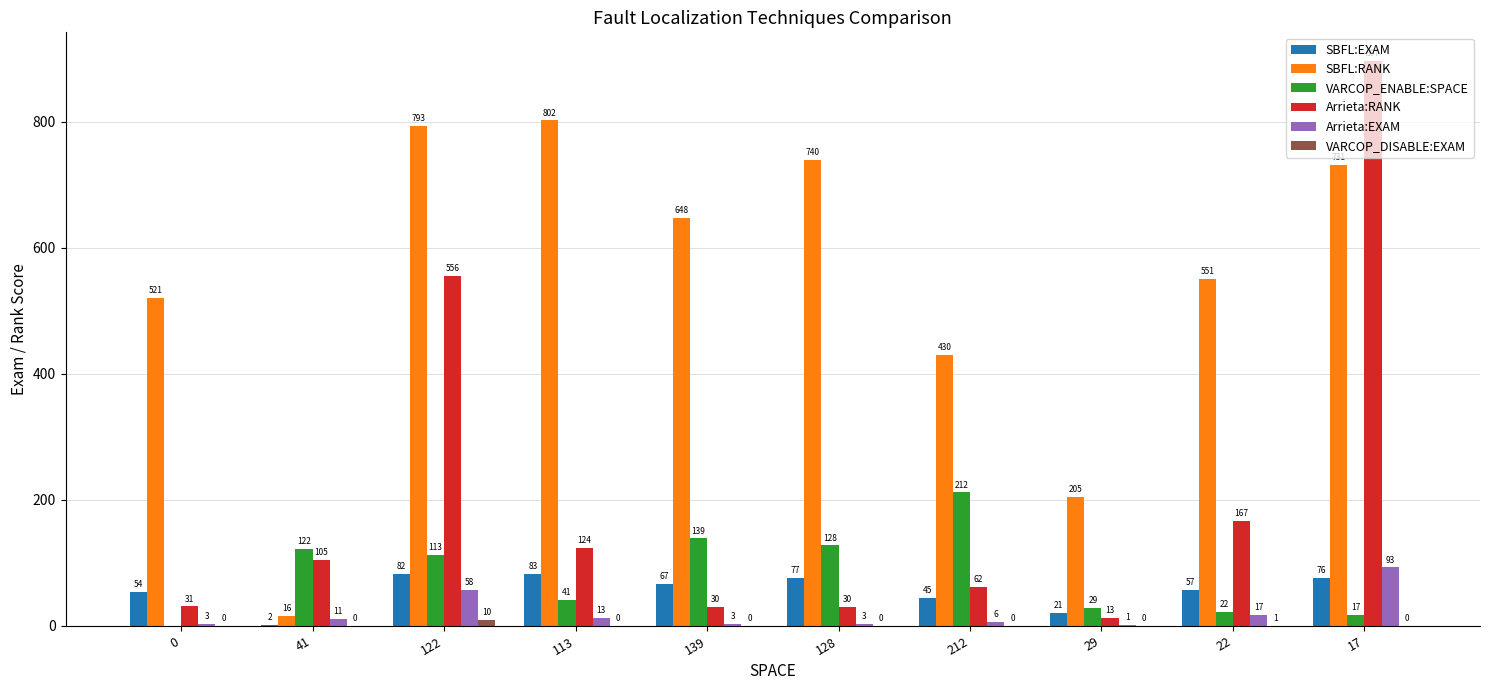

Is the value of VARCOP_DISABLE:EXAM at 113 greater than the value of Arrieta:RANK at 212?

No